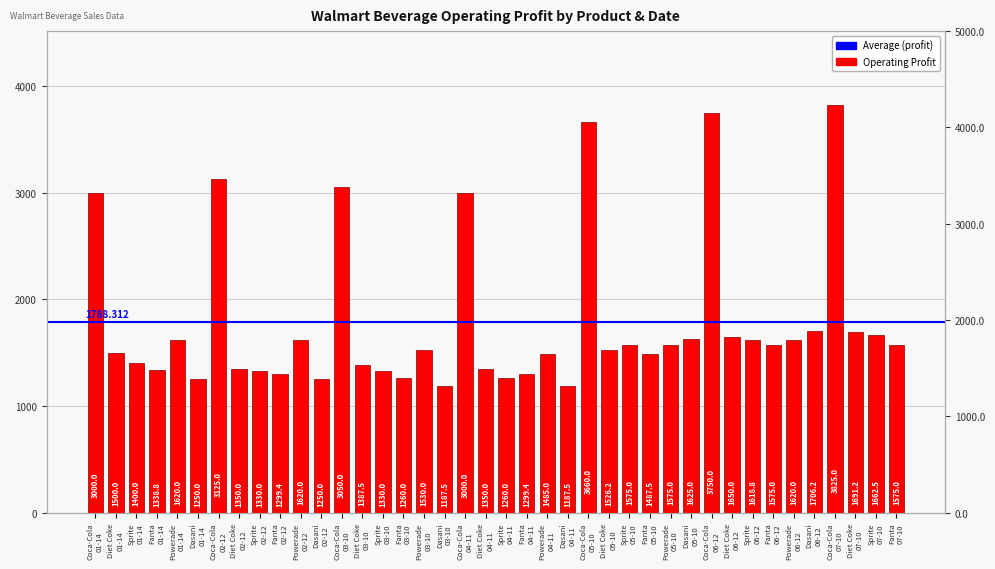

The chart shows a value of 975.3 at Powerade
06-12. True or false?

False